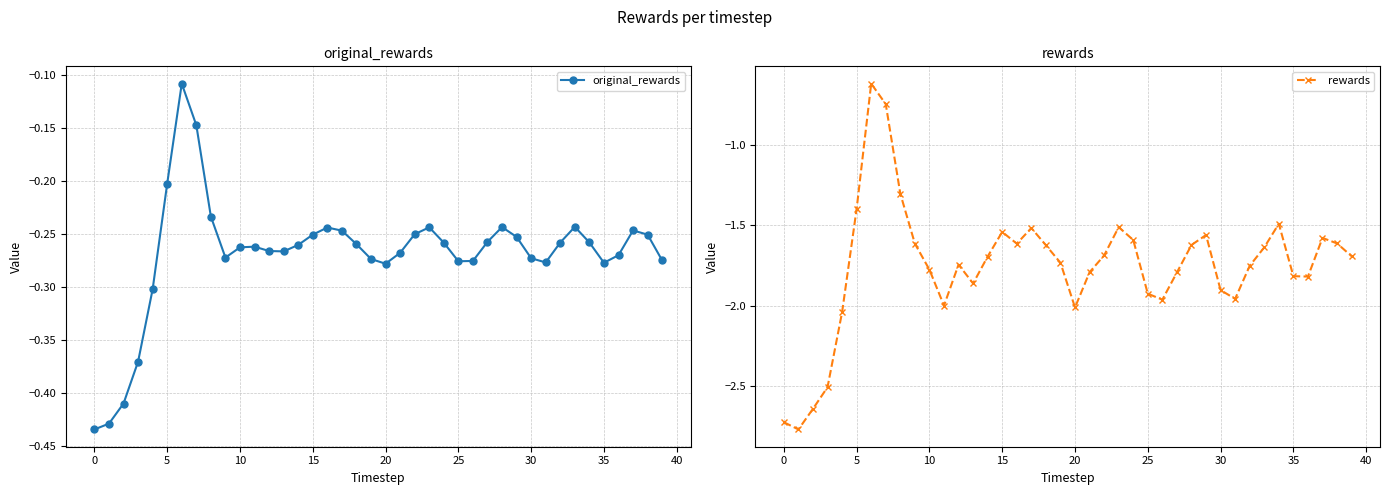

The rewards series shows -2.2 at 22. True or false?

False